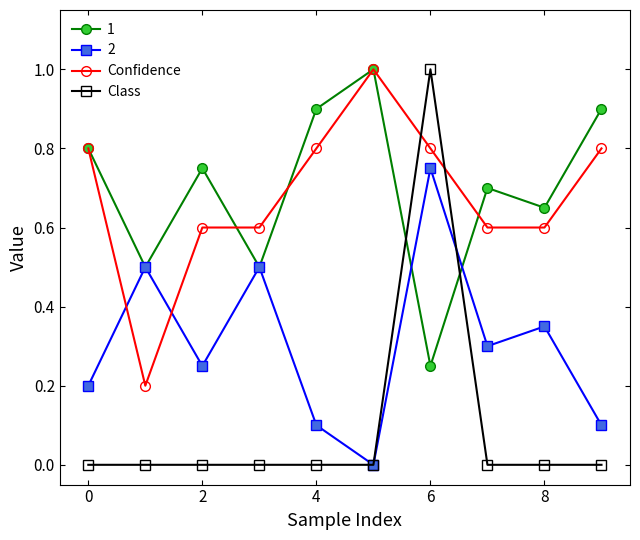

True or false: Confidence has more than 2 interior local peaks.

False